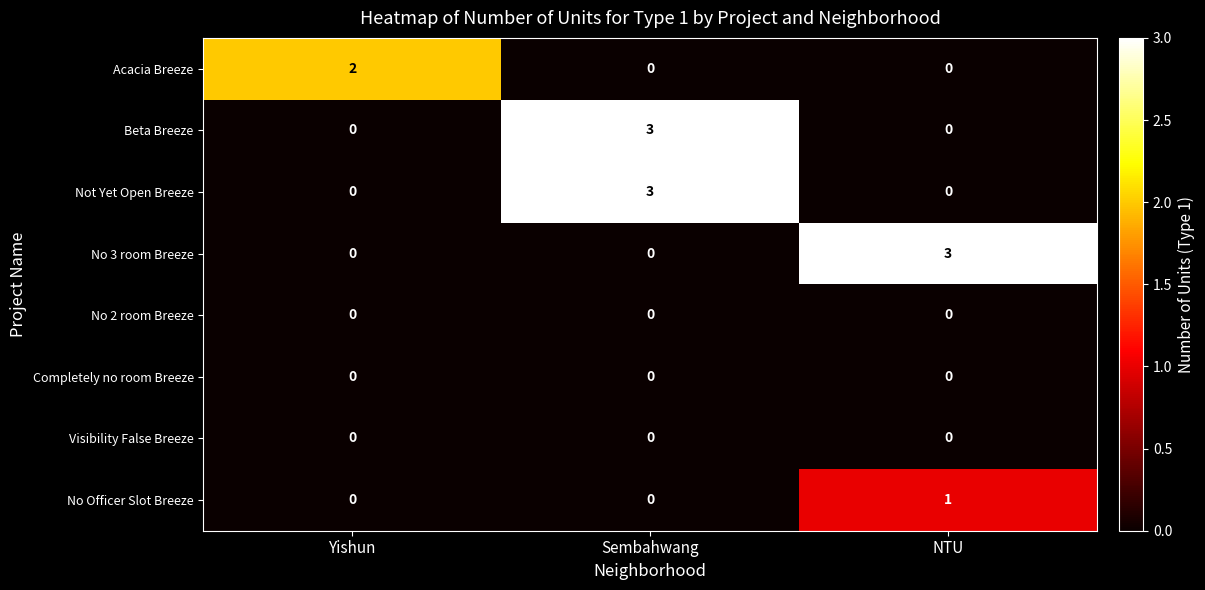

What is the total value across all series at Sembahwang?

6